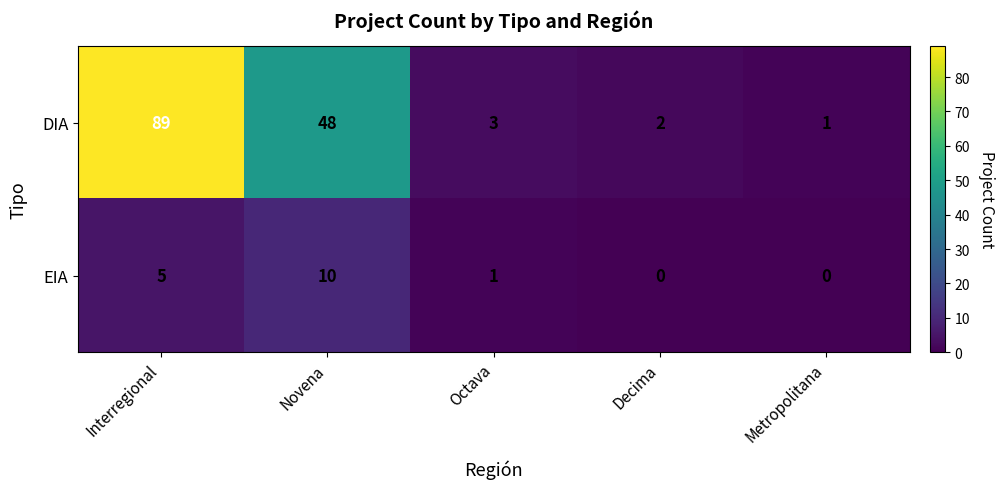

Which series has the largest total across all categories?

DIA